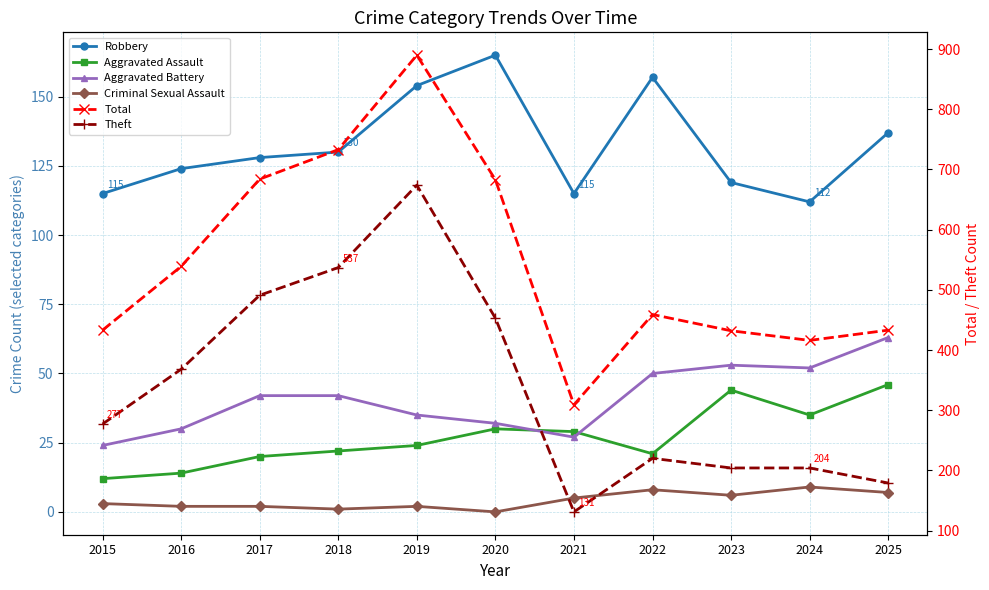

What are all the series names shown in the legend?

Robbery, Aggravated Assault, Aggravated Battery, Criminal Sexual Assault, Total, Theft